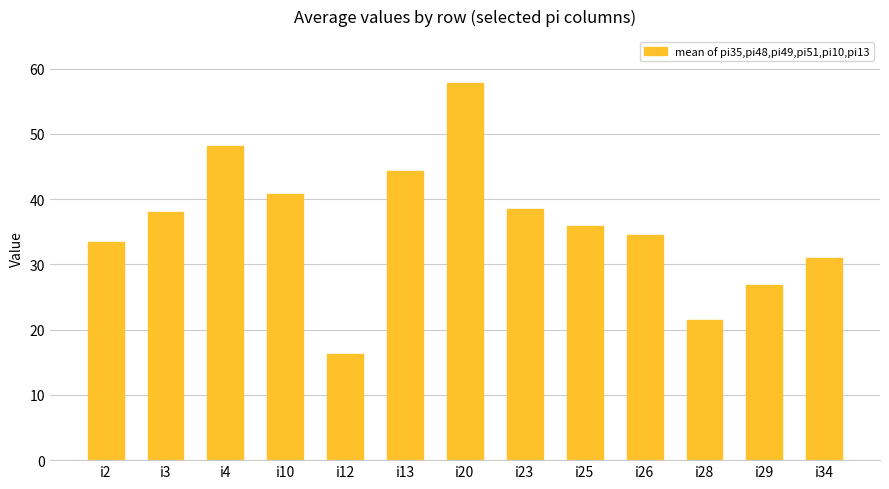

What is the sum of all values?

467.2